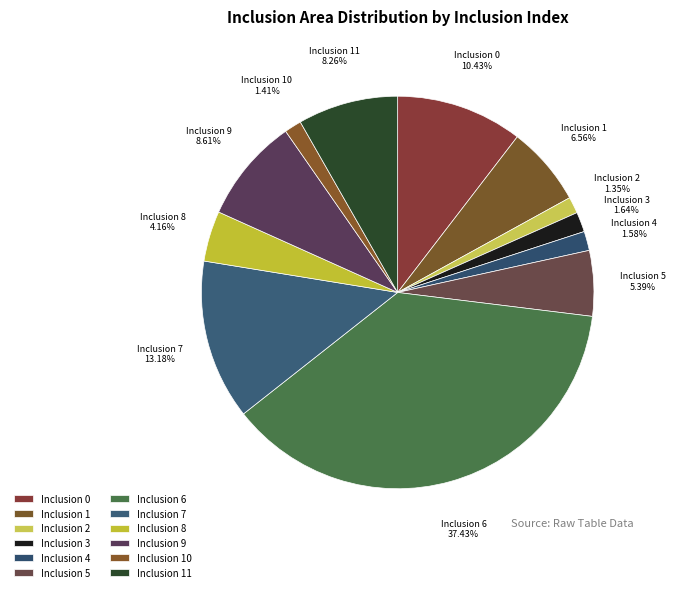

Which slice is the largest?

Inclusion 6